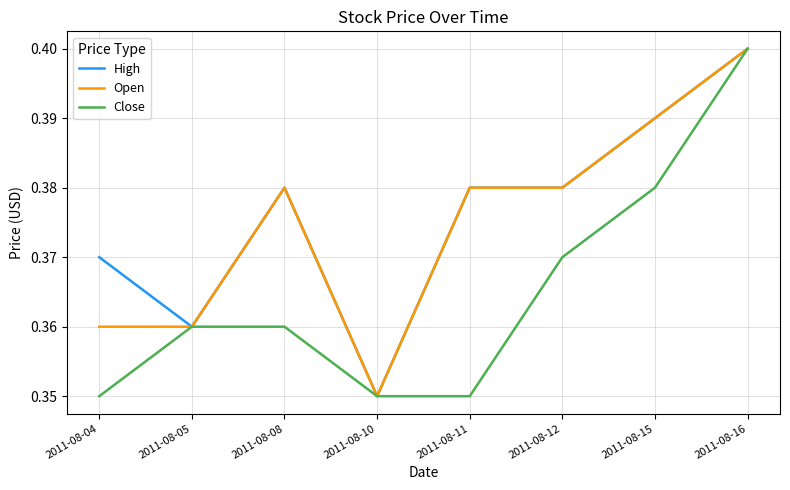

How many distinct data groups are displayed?

3